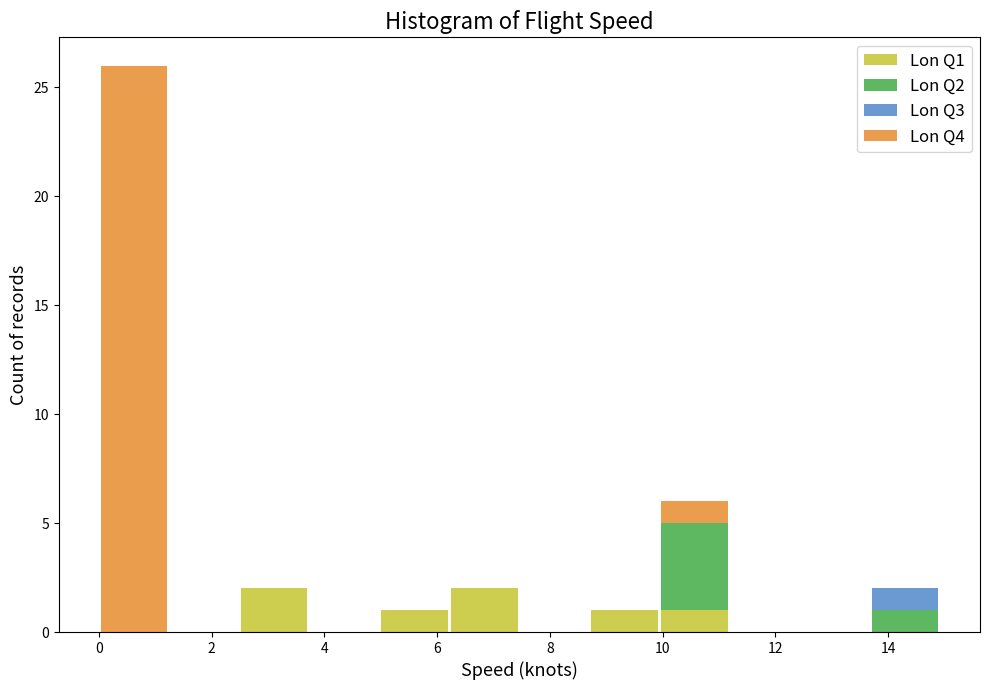

Reading left to right, transcribe this chart: for each stacked bar, give the range it covers on the x-axis and its total height. Neither the bar edges nor the heights are printed on the chart, so give them approximately, as read against the axes.

0.0 to 1.2: 26
1.2 to 2.4: 0
2.4 to 3.8: 2
3.8 to 5.0: 0
5.0 to 6.2: 1
6.2 to 7.4: 2
7.4 to 8.8: 0
8.8 to 10.0: 1
10.0 to 11.2: 6
11.2 to 12.4: 0
12.4 to 13.6: 0
13.6 to 15.0: 2